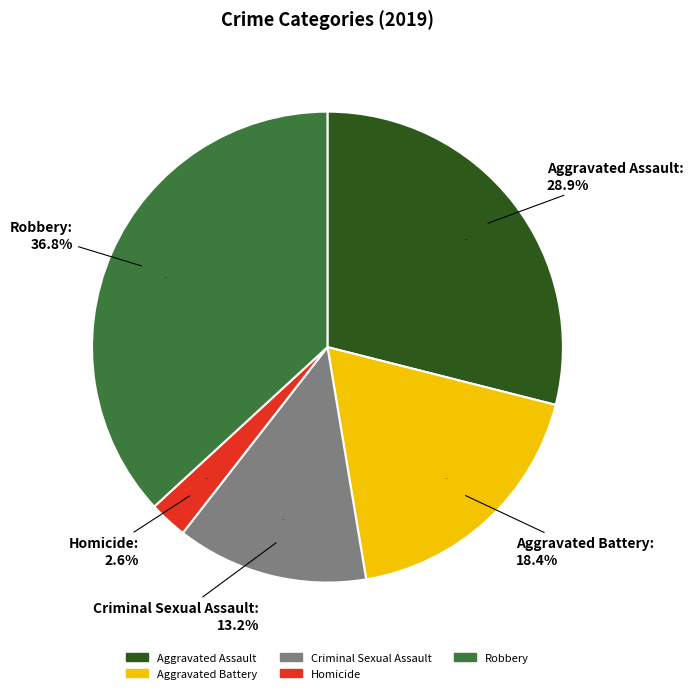

What is the ratio of the value at Criminal Sexual Assault to the value at Robbery?

0.4